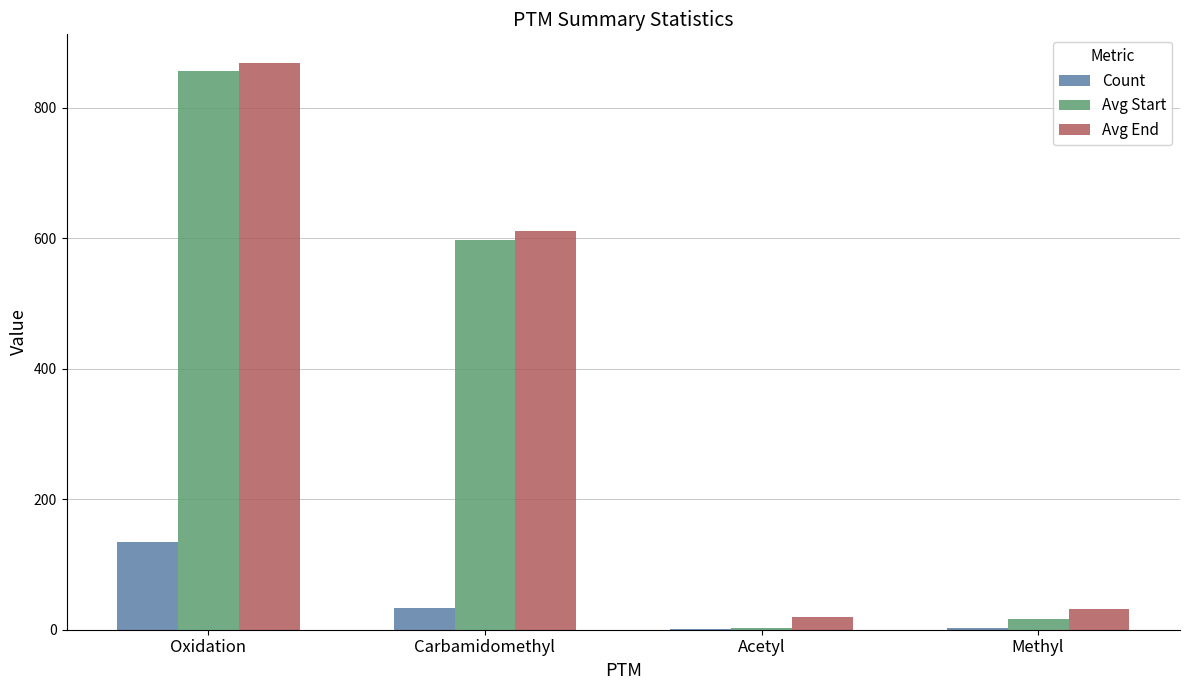

Is it true that Avg Start equals 856 at Oxidation?

True